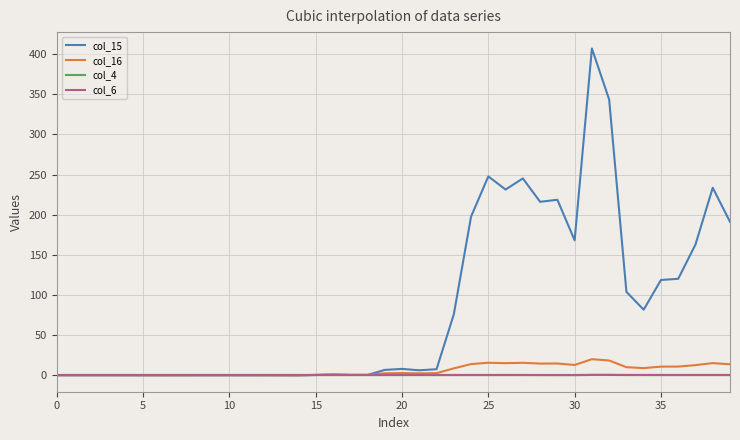

Does the chart have visible grid lines?

Yes